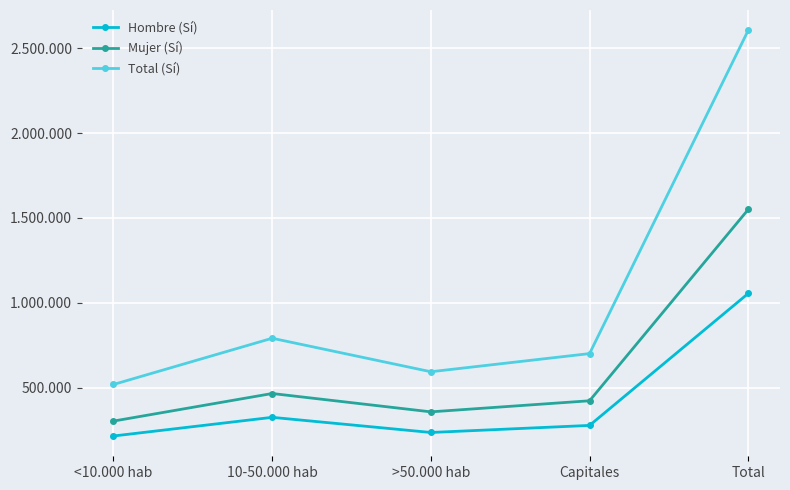

Does the chart have visible grid lines?

Yes